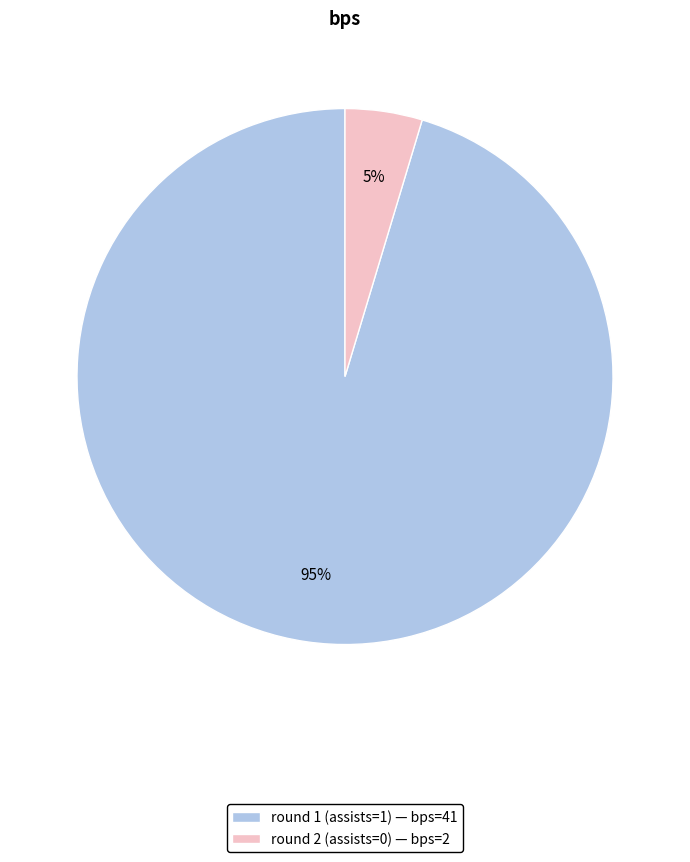

How many slices are in this pie chart?

2